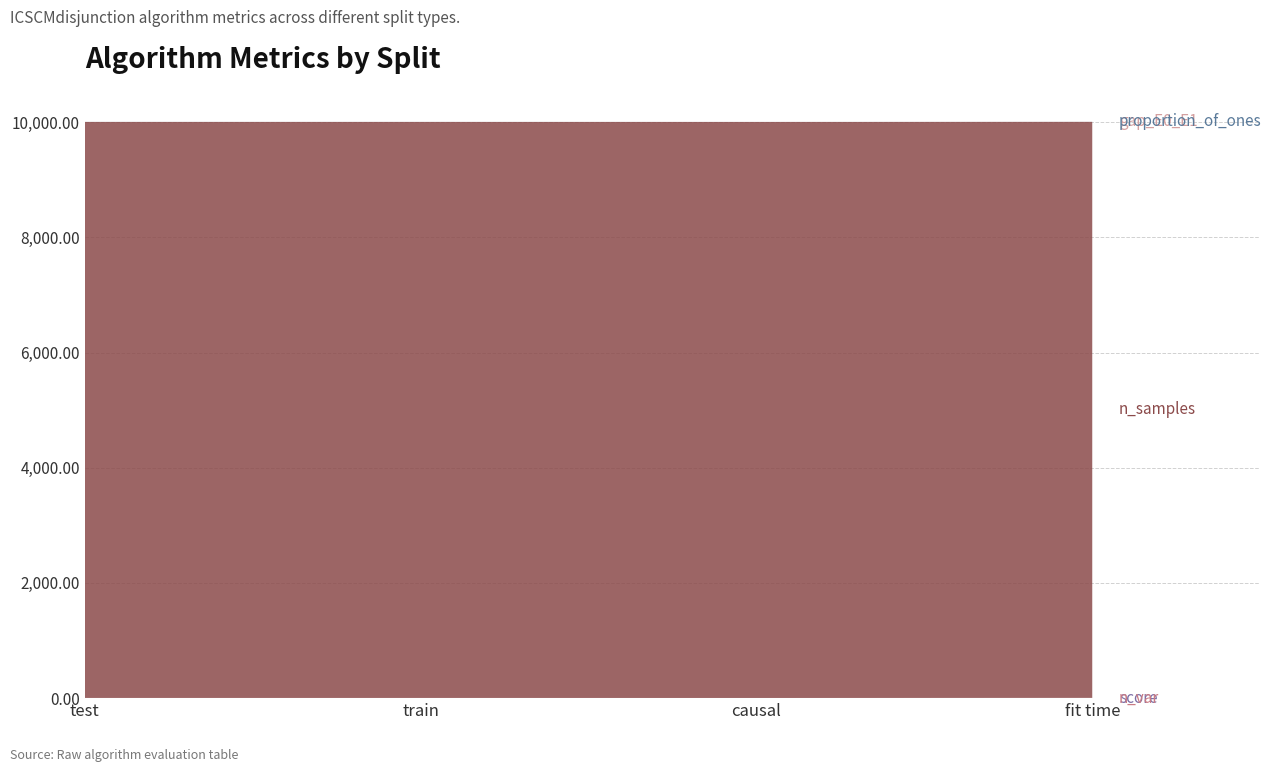

Reading left to right, list all the values displayed in this chart.

score: 0.7	0.7	0.0	1.7
n_var: 3.0	3.0	3.0	3.0
n_samples: 10000.0	10000.0	10000.0	10000.0
gap_E0_E1: 0.2	0.2	0.2	0.2
proportion_of_ones: 0.6	0.6	0.6	0.6